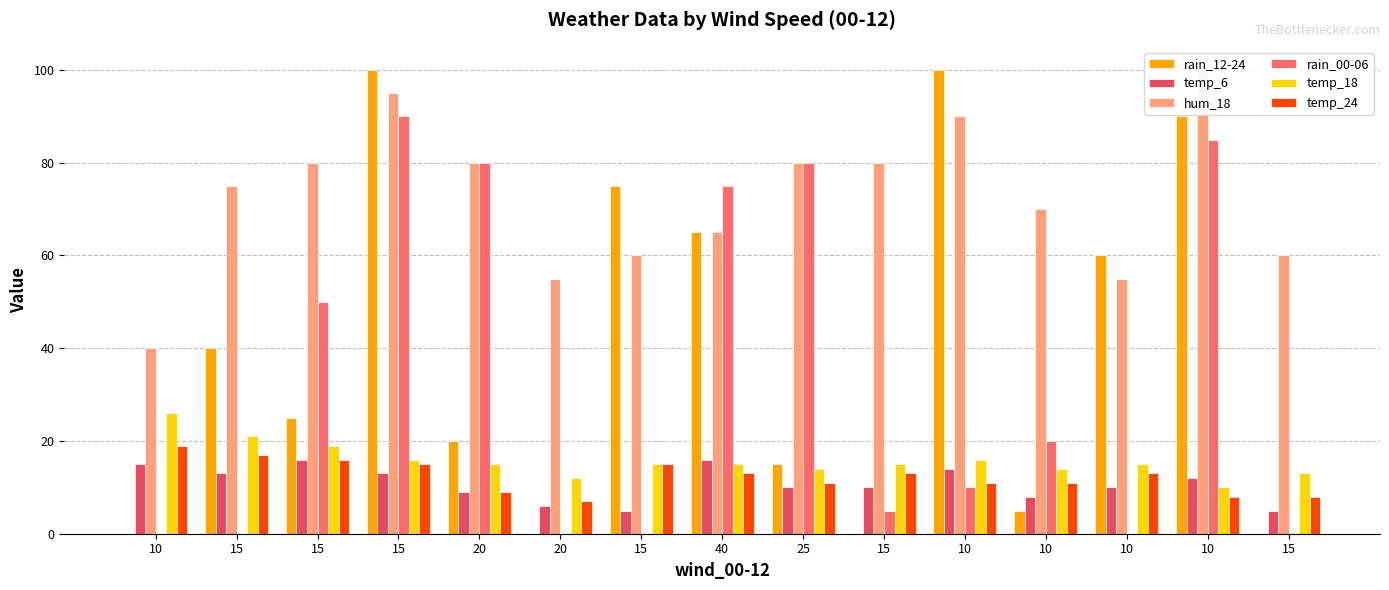

Which category has the highest value in the temp_24 series?

10